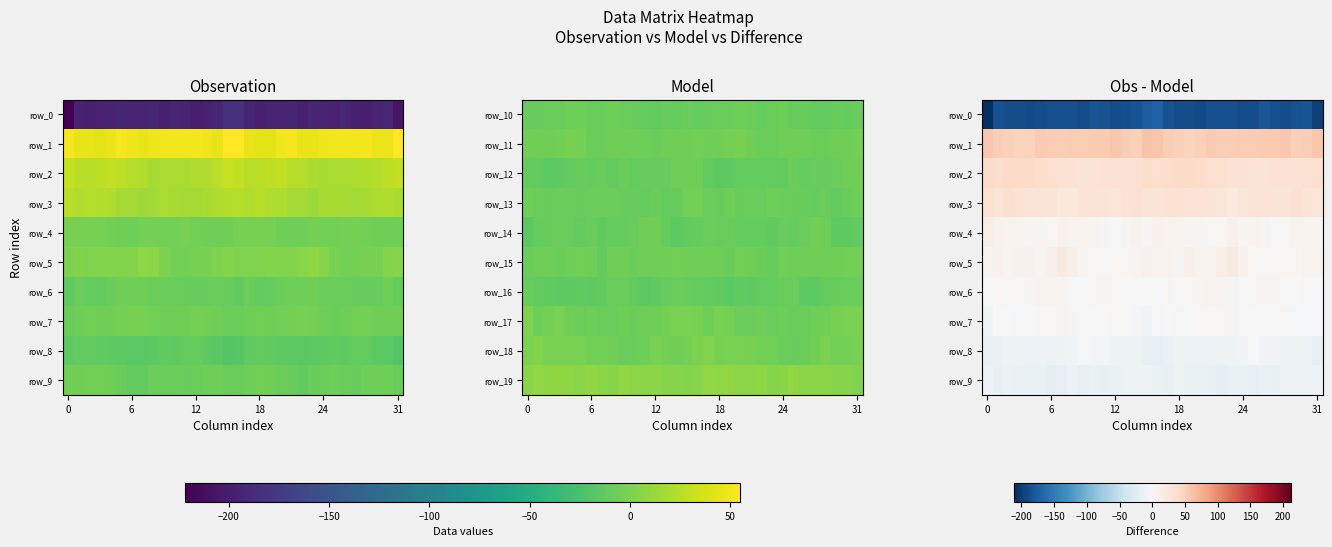

How many data points in row_5 are less than 7?

14